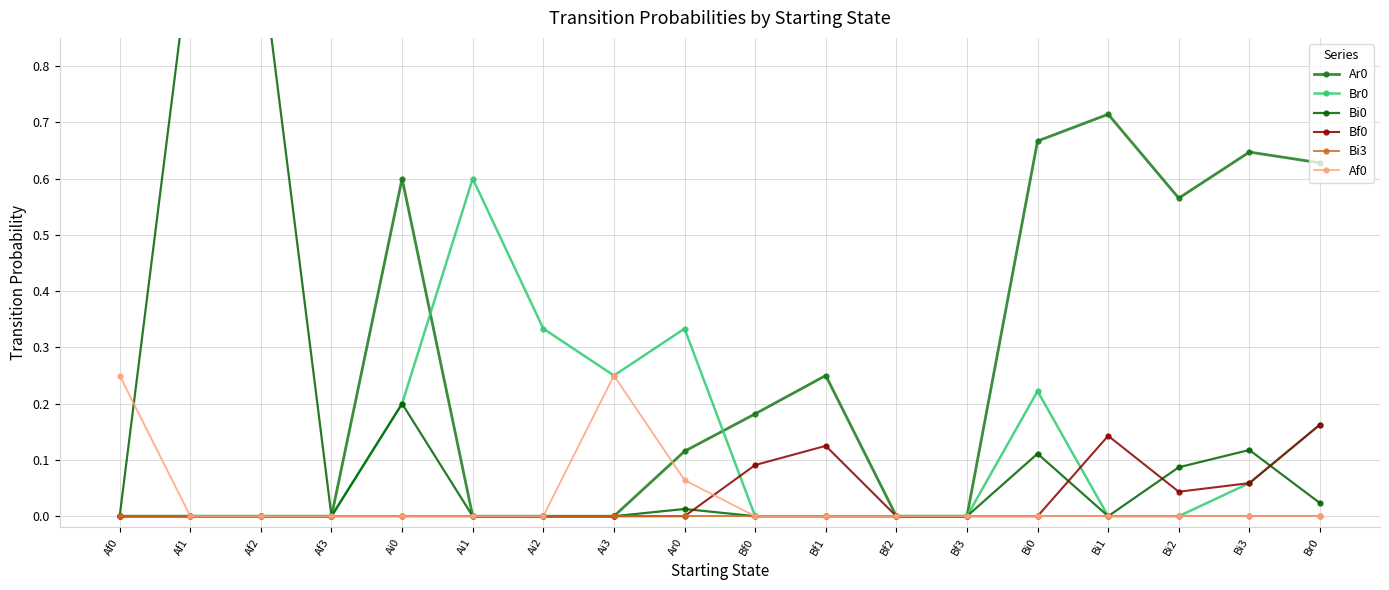

What is the spread (max minus min) of values at Bi2?

0.6